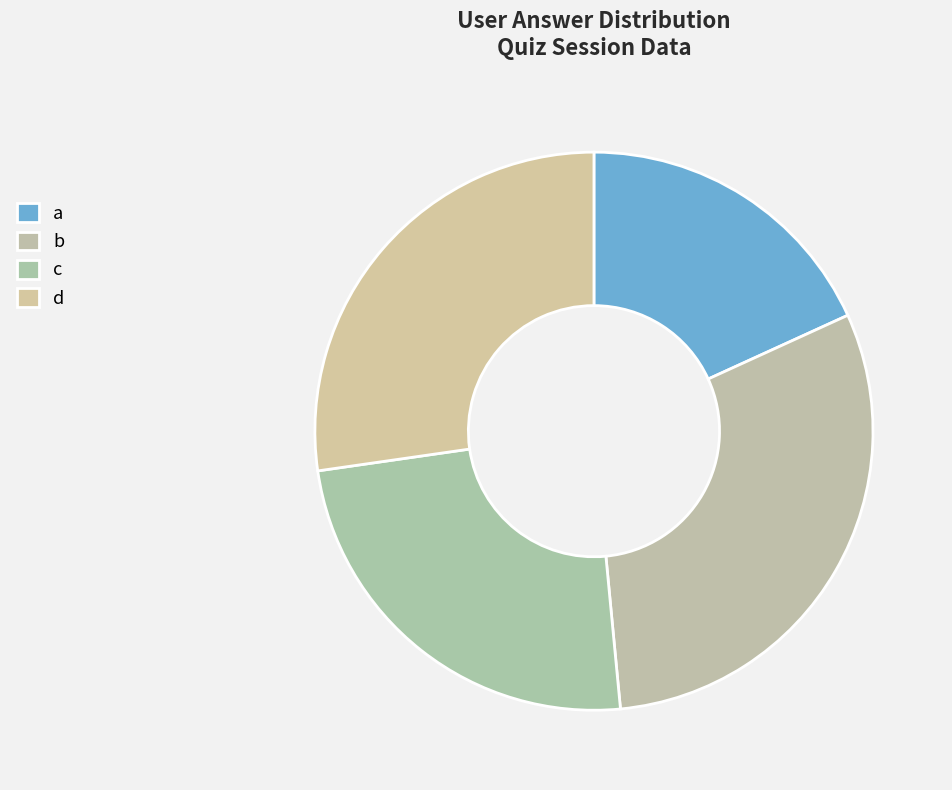

How many slices are in this pie chart?

4